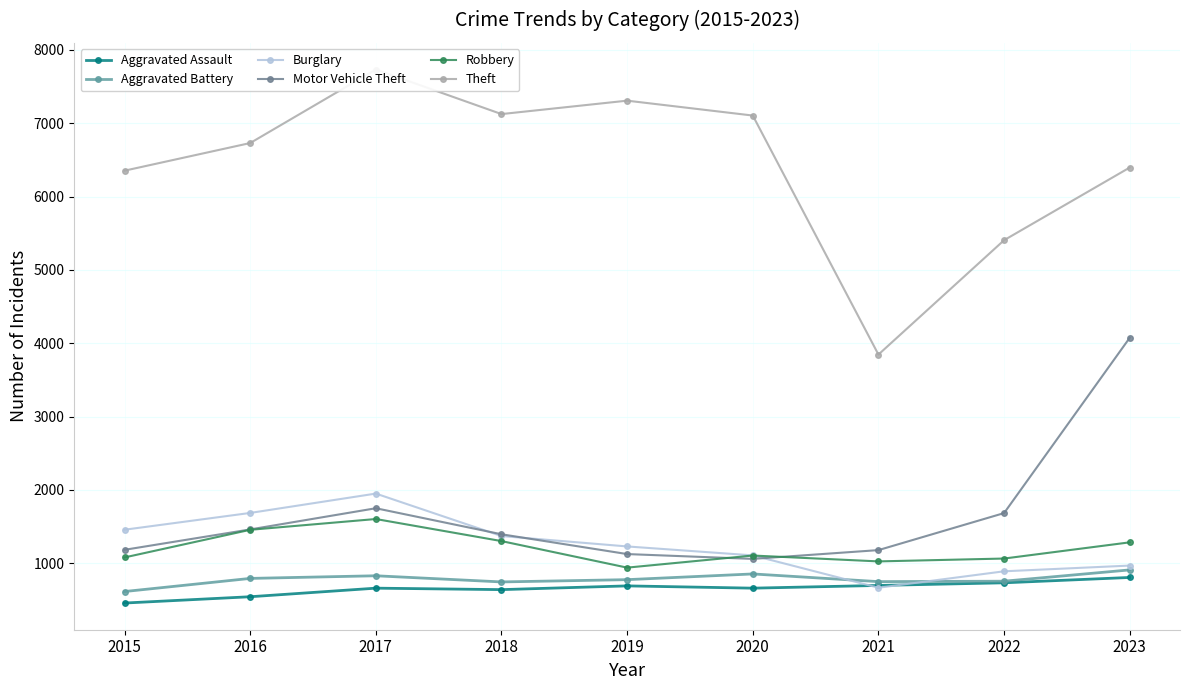

True or false: Aggravated Battery and Aggravated Assault intersect in this chart.

False